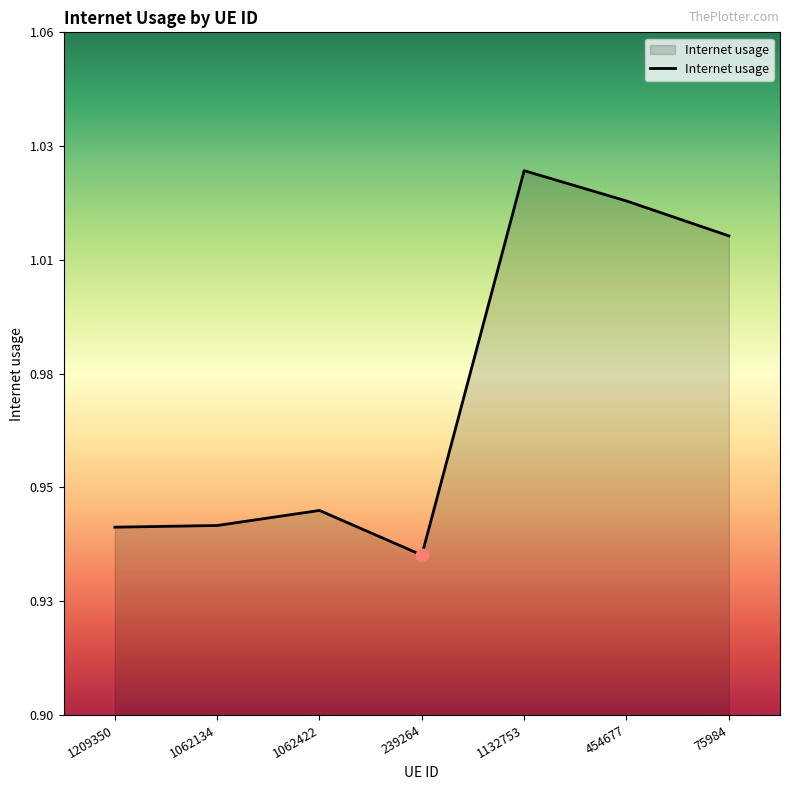

Which has a higher value, 1132753 or 1062422?

1132753